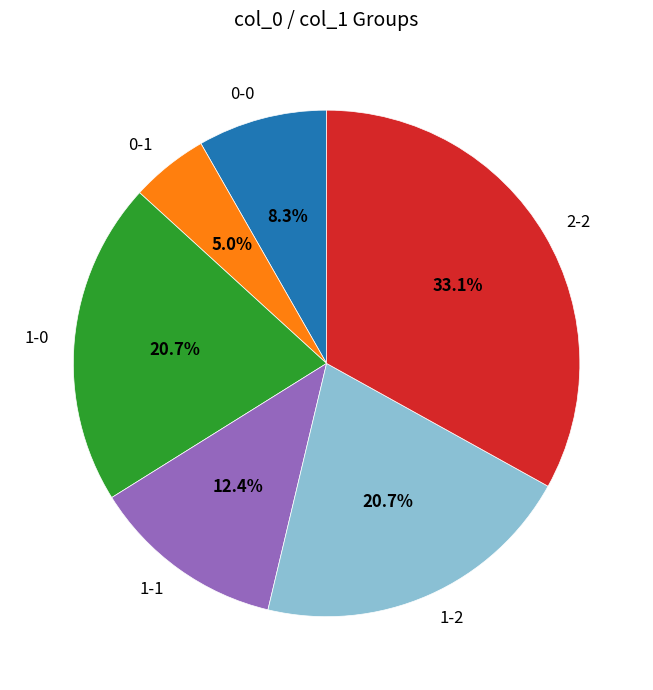

To the nearest percent, what is the difference between the largest and smallest slice percentages?

28%